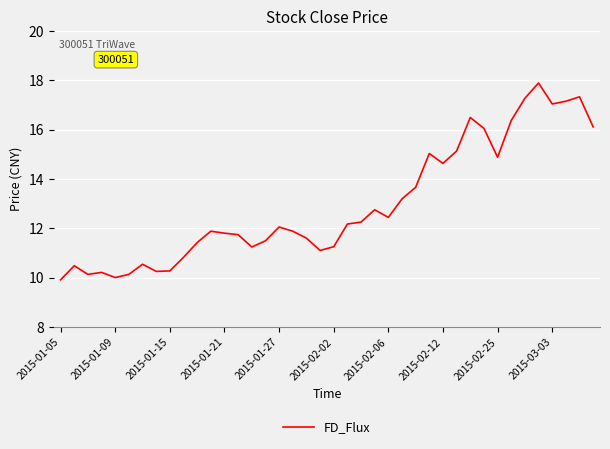

What is the maximum value shown in the chart?

17.9